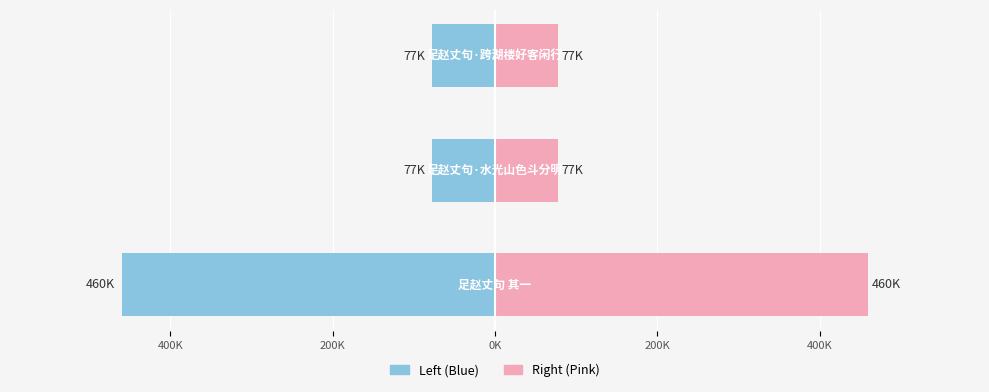

Reading left to right, transcribe all the data shown in this chart.

col_0 (left): -459648.5	-77098.5	-77098.0
col_0 (right): 459648.5	77098.5	77098.0